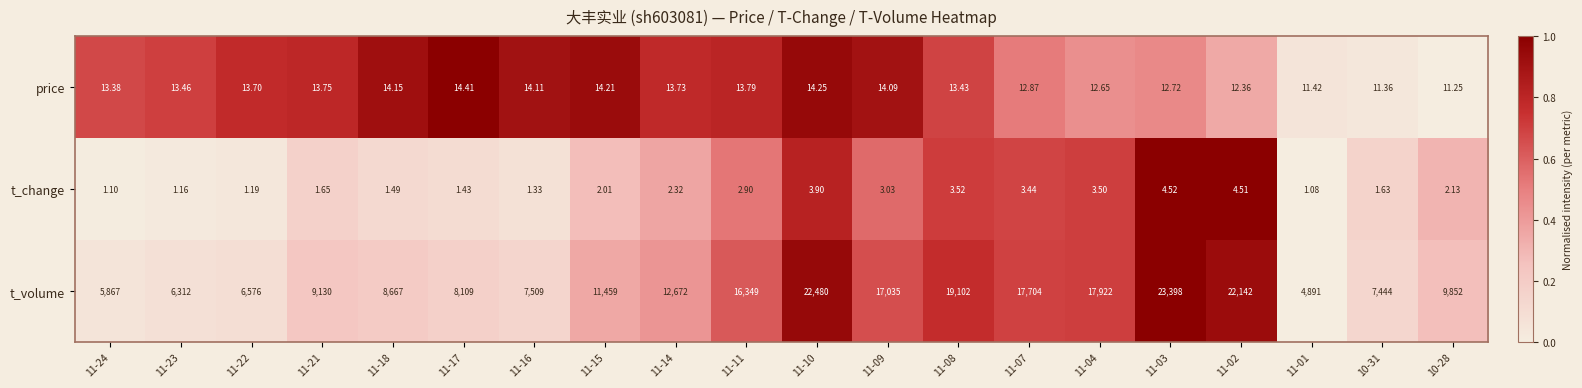

Between 11-10 and 11-03, which series saw the biggest shift?

t_volume